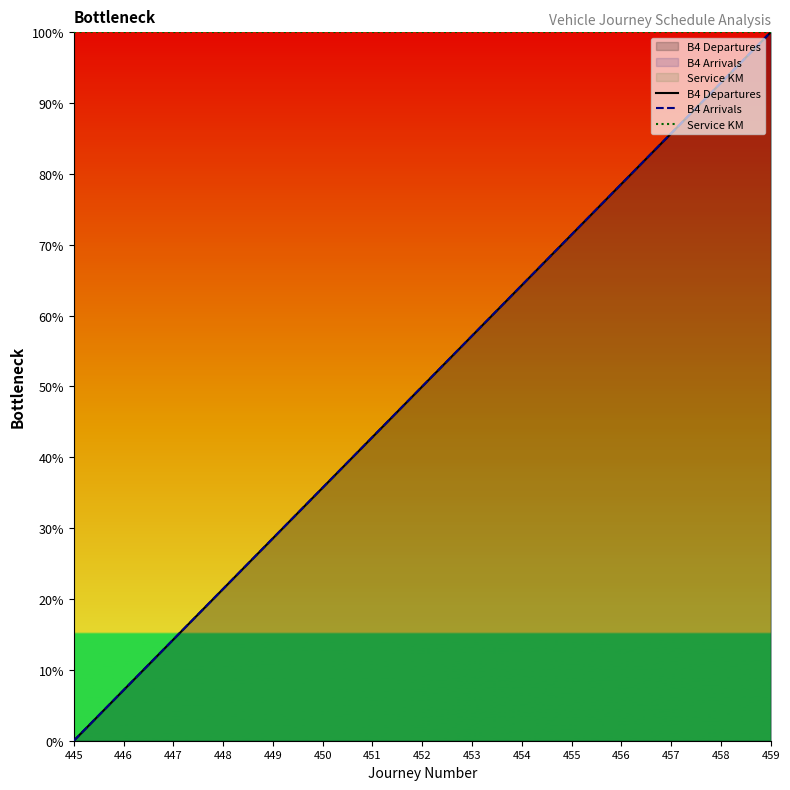

Which category has the highest value across all series?

459